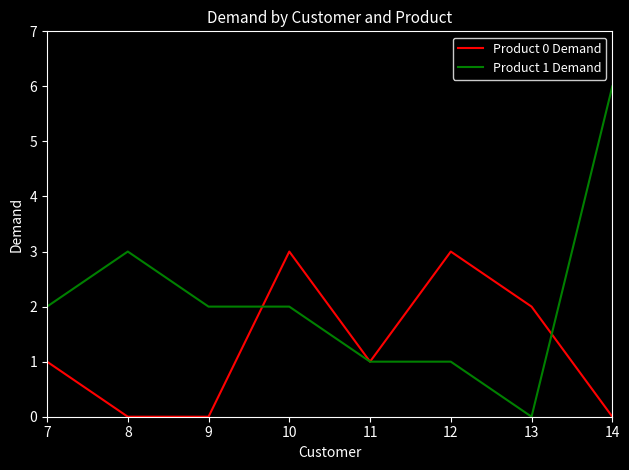

How many lines are shown in the chart?

2